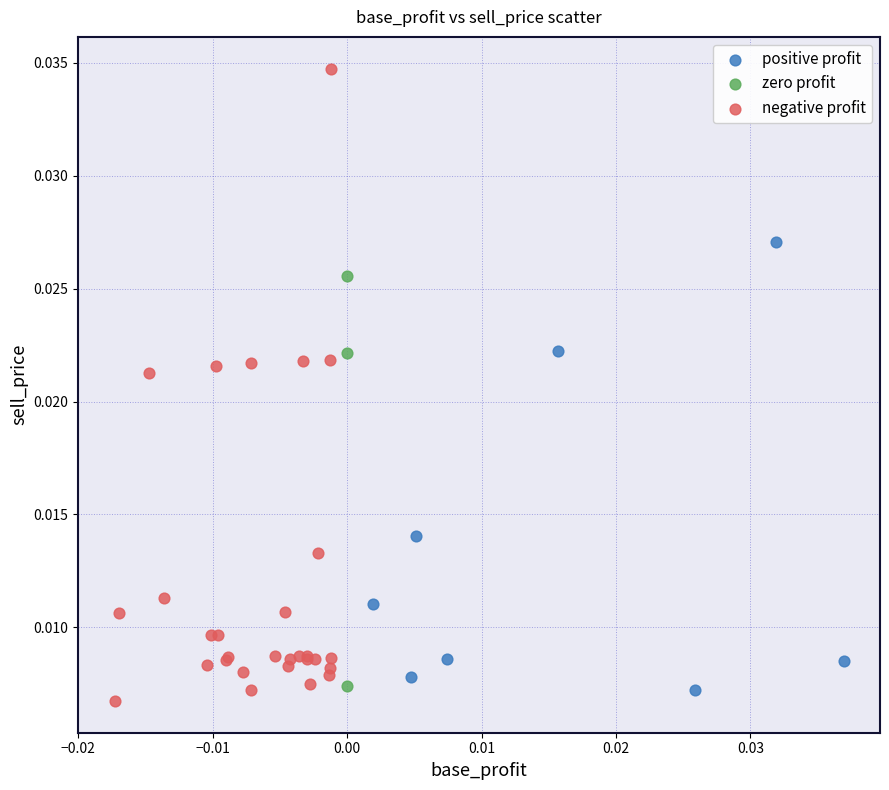

Which series has the largest Y range (max minus min)?

negative profit